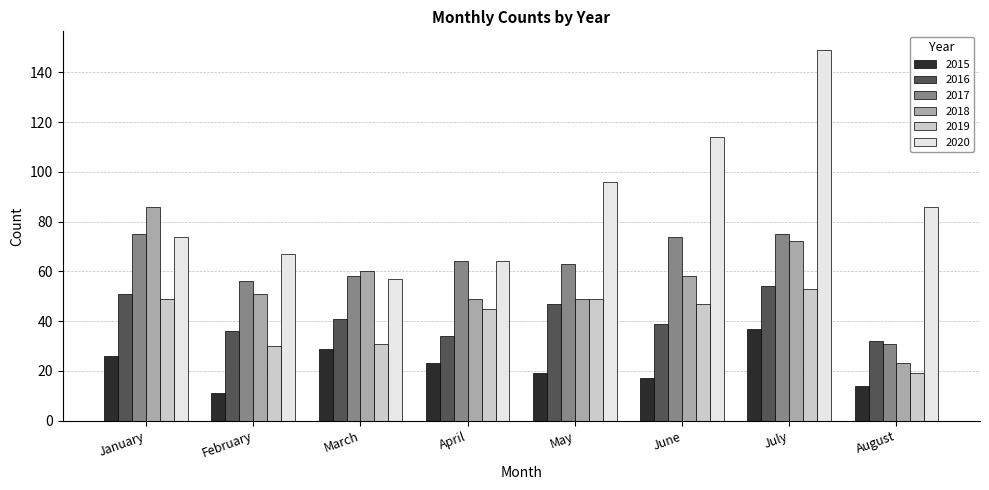

Reading right to left, what are all the values shown in this chart?

2015: 14	37	17	19	23	29	11	26
2016: 32	54	39	47	34	41	36	51
2017: 31	75	74	63	64	58	56	75
2018: 23	72	58	49	49	60	51	86
2019: 19	53	47	49	45	31	30	49
2020: 86	149	114	96	64	57	67	74